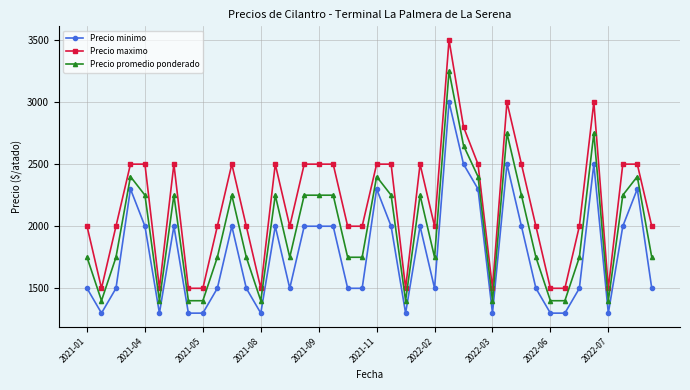

Rank the series by their maximum value, from highest to lowest.

Precio maximo, Precio promedio ponderado, Precio minimo